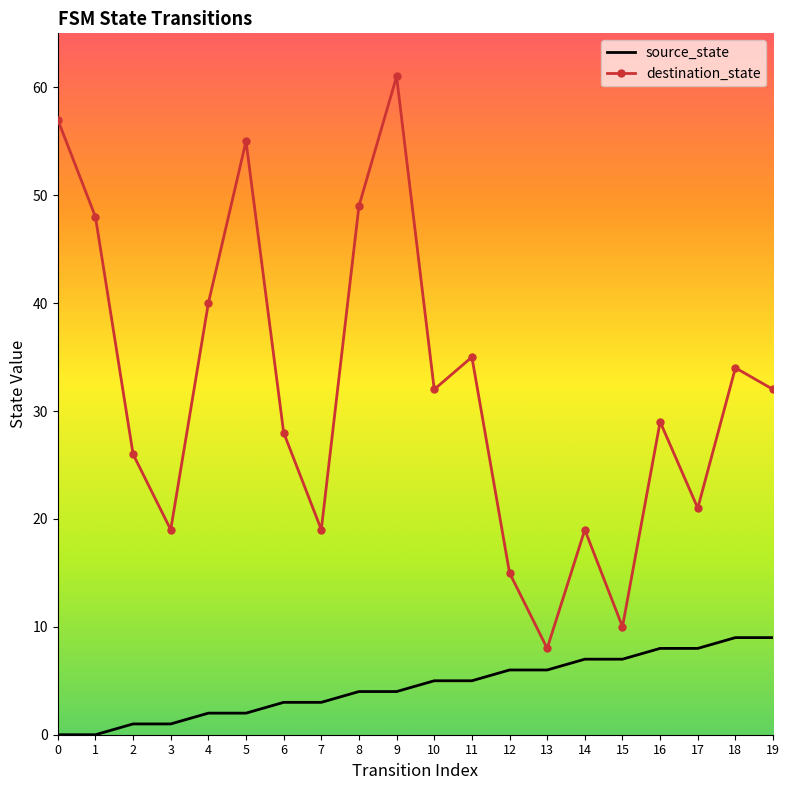

How many interior local valleys does the destination_state series have?

6